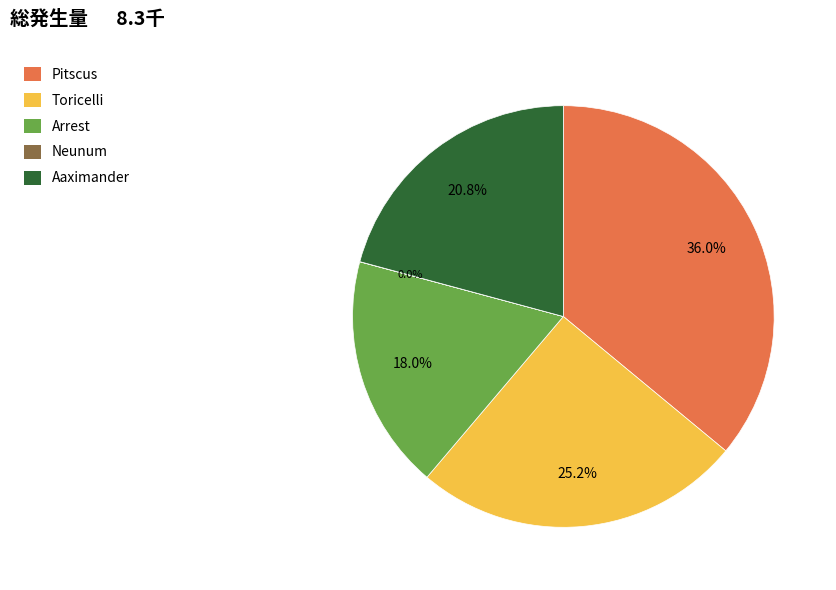

Is it true that Aaximander is 21% of the pie?

True